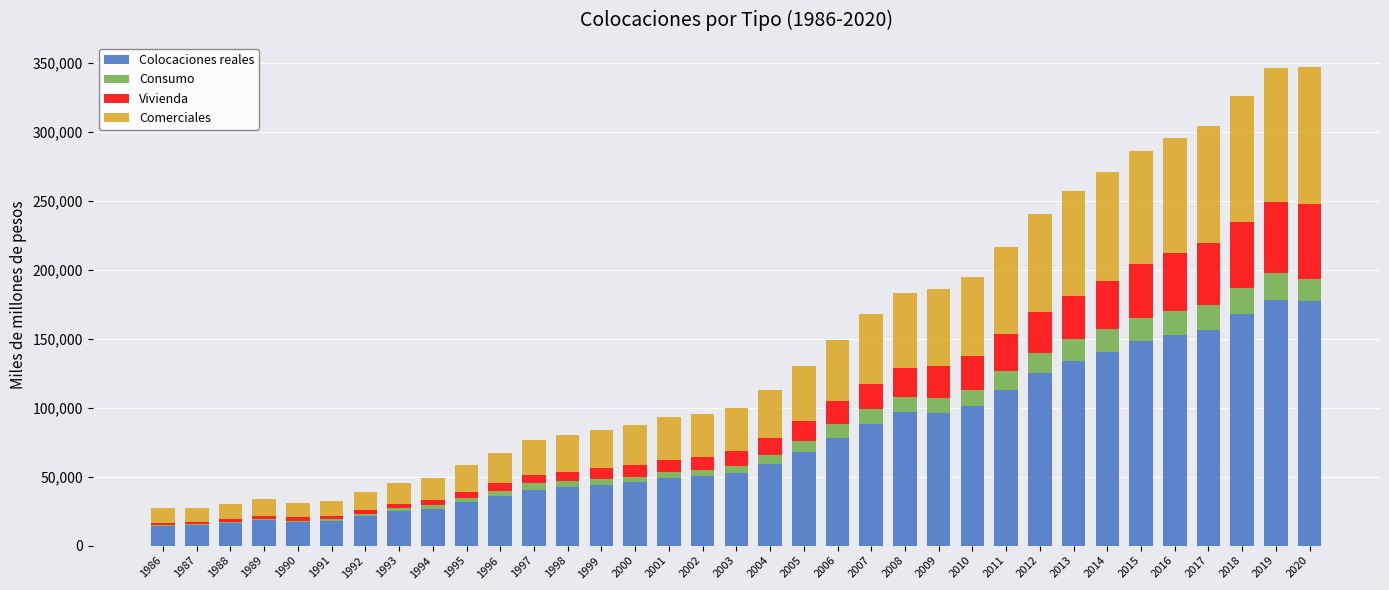

Is it true that Colocaciones reales equals 118230 at 2005?

False